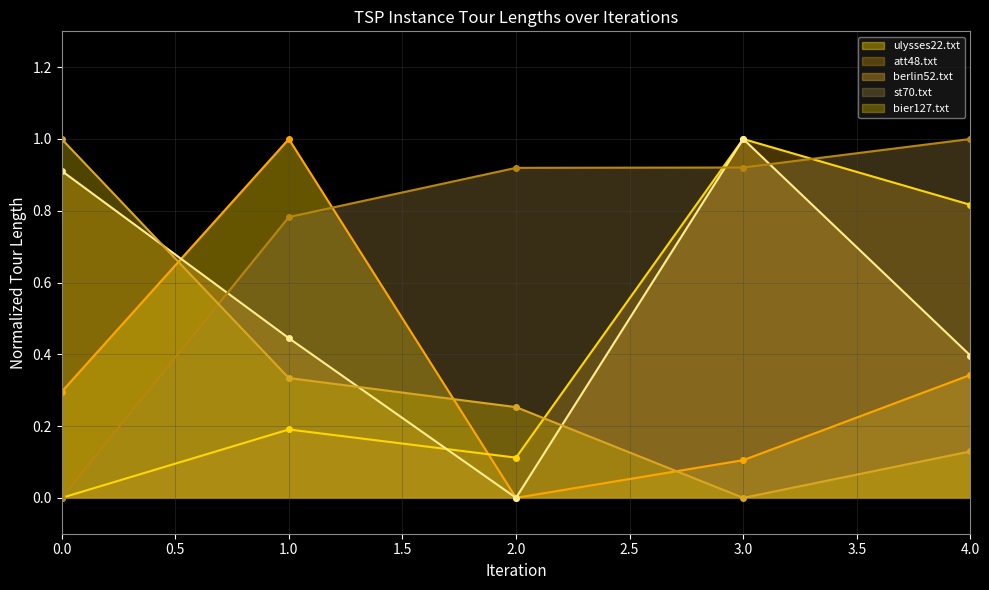

Rank the categories by bier127.txt value from highest to lowest.

0.0, 1.0, 2.0, 4.0, 3.0